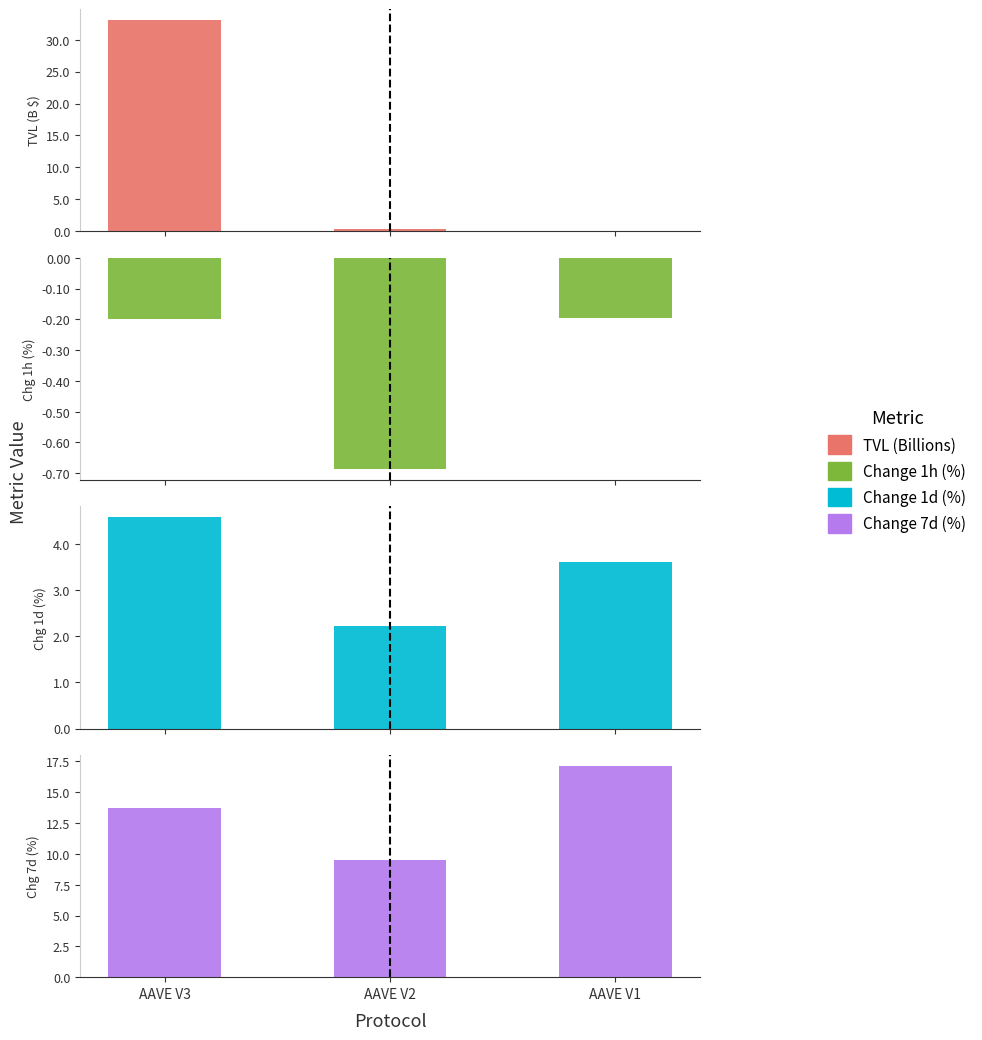

List the series in order of their peak value, lowest first.

Change 1h (%), Change 1d (%), Change 7d (%), TVL (Billions)